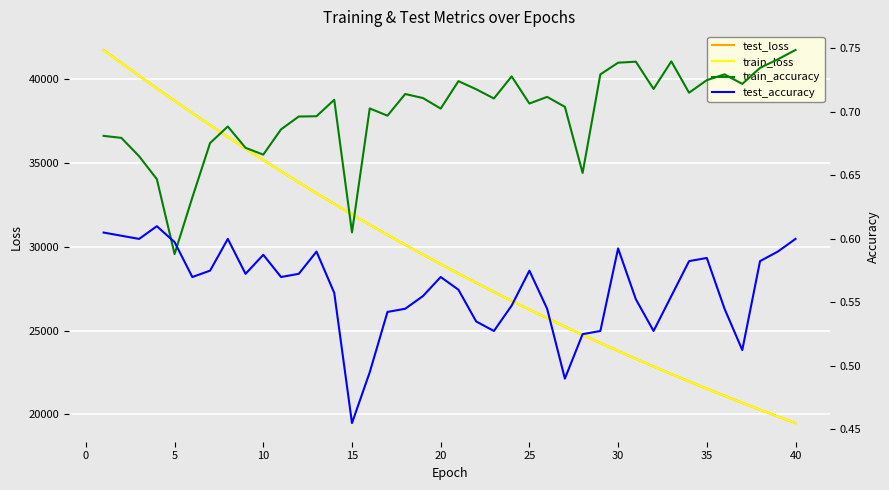

Reading left to right, extract all data points from this chart.

test_loss: 41758.2	40983.4	40216.1	39463.0	38722.1	37992.2	37273.6	36564.7	35866.8	35183.4	34511.3	33848.8	33200.3	32562.0	31934.2	31318.4	30713.8	30120.0	29537.3	28964.9	28401.6	27849.4	27306.3	26774.1	26252.4	25738.9	25233.6	24739.3	24253.9	23777.5	23309.9	22850.9	22400.0	21958.4	21524.1	21097.7	20679.2	20269.0	19865.9	19470.7
train_loss: 41750.4	40979.7	40214.2	39461.7	38721.1	37990.5	37271.0	36562.7	35865.4	35182.0	34509.8	33847.8	33199.1	32560.5	31933.5	31317.4	30712.7	30118.9	29536.1	28963.5	28400.3	27848.0	27305.4	26773.0	26251.1	25737.6	25232.9	24738.7	24253.2	23776.7	23309.1	22850.1	22399.3	21957.5	21523.2	21096.9	20678.5	20268.3	19865.3	19470.0
train_accuracy: 0.7	0.7	0.7	0.6	0.6	0.6	0.7	0.7	0.7	0.7	0.7	0.7	0.7	0.7	0.6	0.7	0.7	0.7	0.7	0.7	0.7	0.7	0.7	0.7	0.7	0.7	0.7	0.7	0.7	0.7	0.7	0.7	0.7	0.7	0.7	0.7	0.7	0.7	0.7	0.7
test_accuracy: 0.6	0.6	0.6	0.6	0.6	0.6	0.6	0.6	0.6	0.6	0.6	0.6	0.6	0.6	0.5	0.5	0.5	0.5	0.6	0.6	0.6	0.5	0.5	0.5	0.6	0.5	0.5	0.5	0.5	0.6	0.6	0.5	0.6	0.6	0.6	0.5	0.5	0.6	0.6	0.6